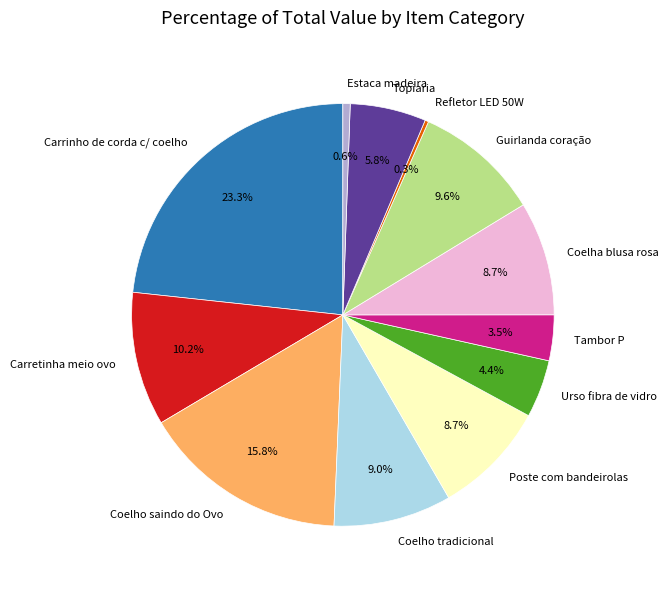

Is there any slice that represents more than half of the pie?

No